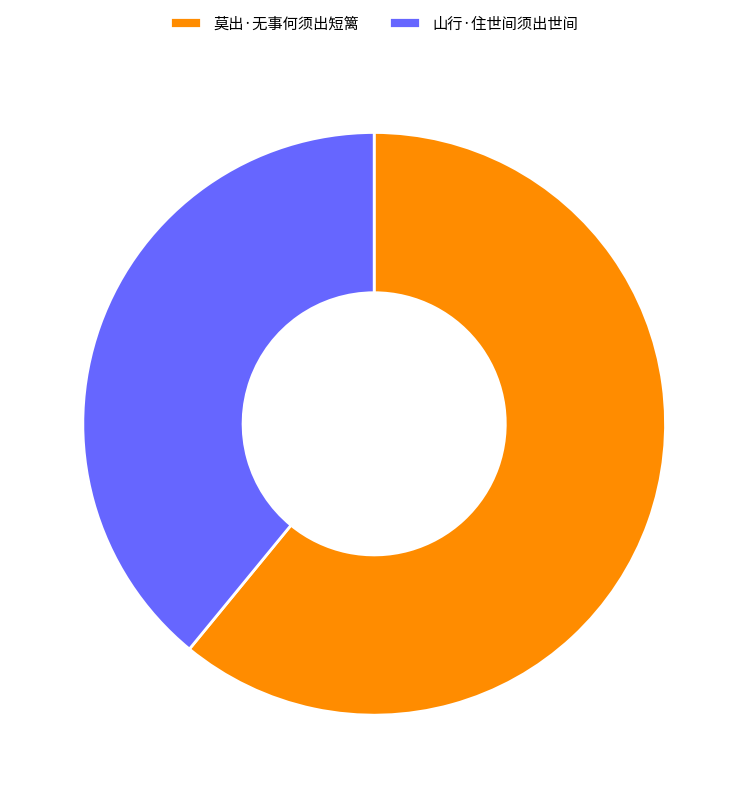

Is it true that 莫出·无事何须出短篱 is 61% of the pie?

True